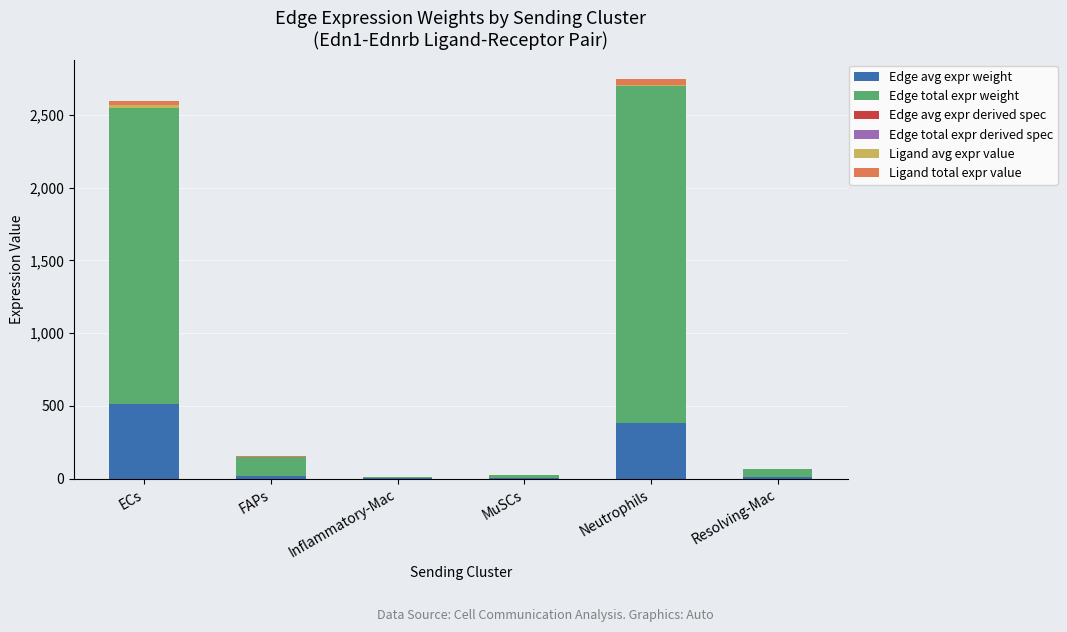

Are the bars grouped side by side (vs. stacked)?

No